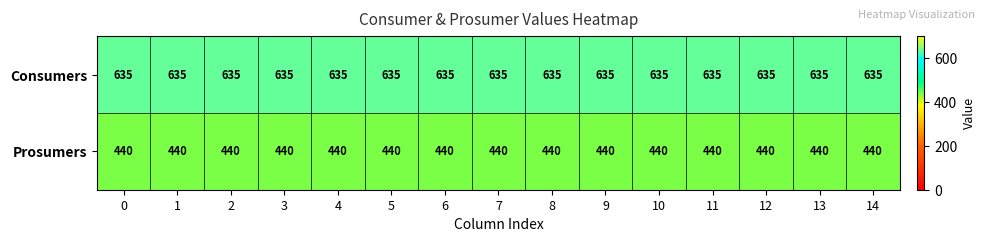

Rank the series at 2 from highest to lowest value.

Consumers, Prosumers